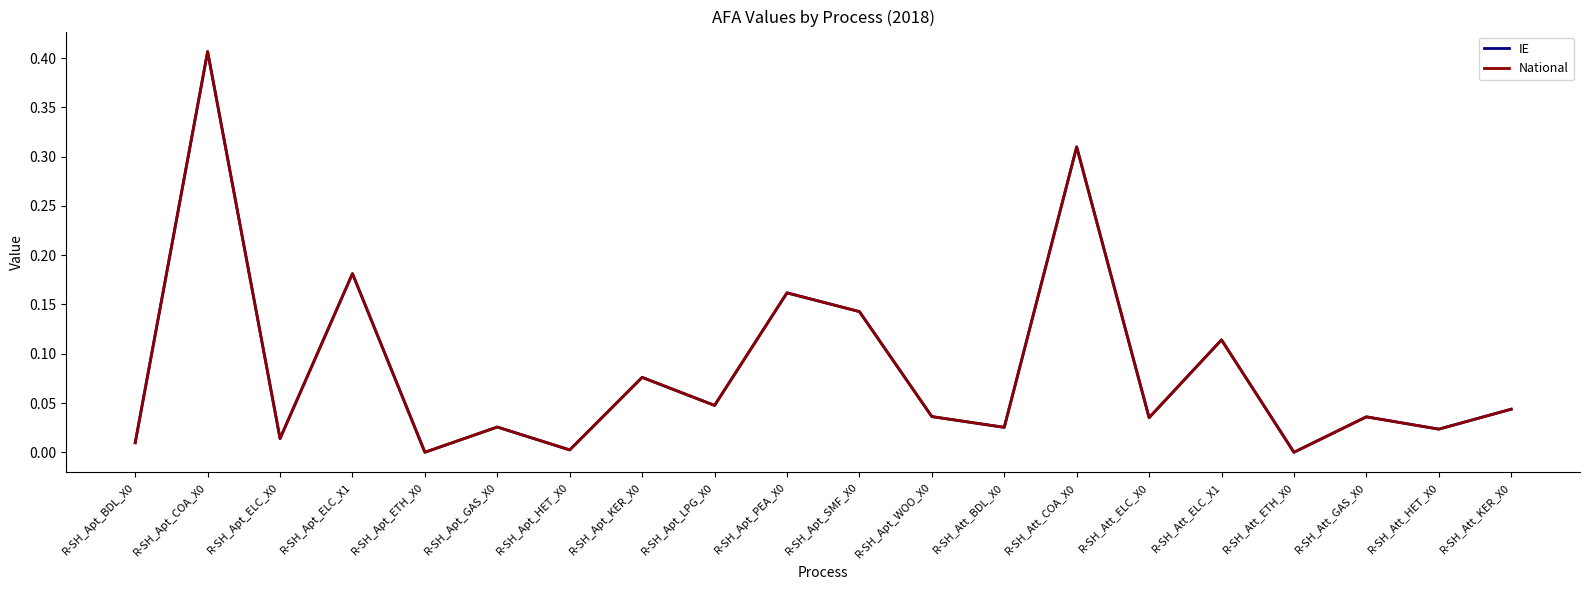

Does the chart have visible grid lines?

No